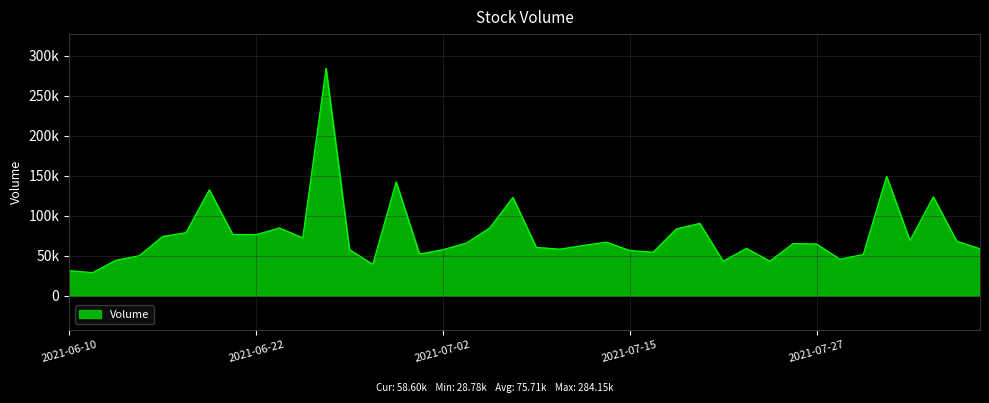

What is the label of the 10th point from the left?

2021-06-23